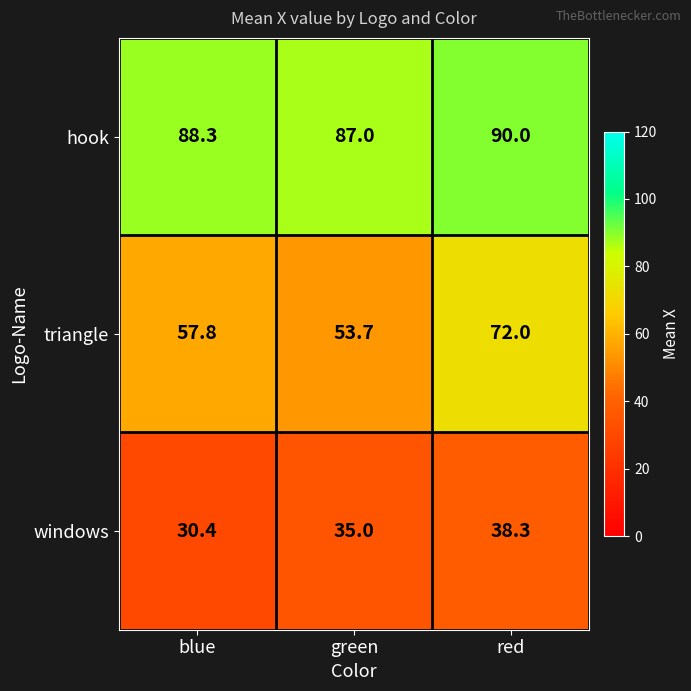

What is the difference between the hook values at red and blue?

1.7